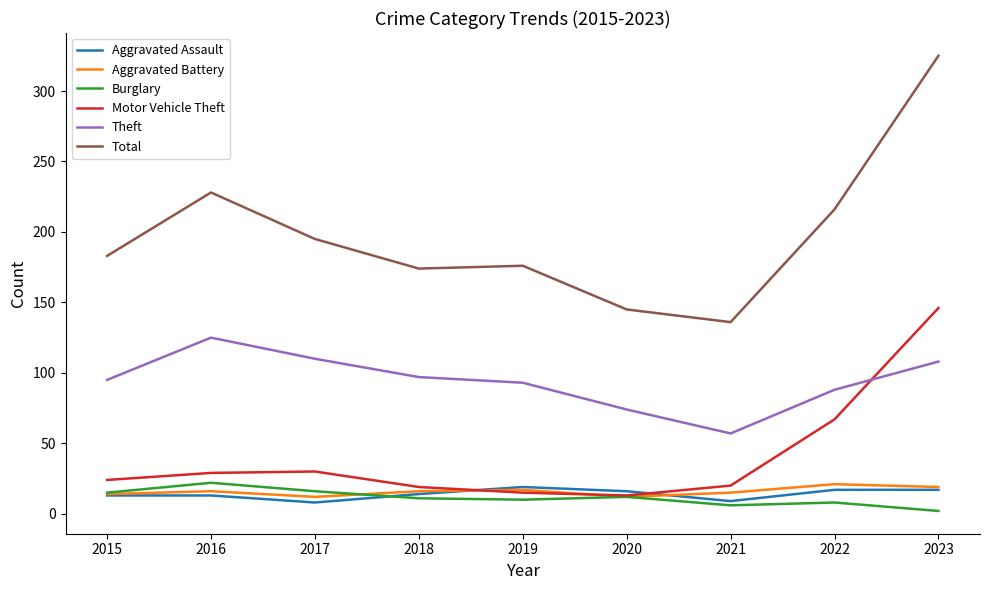

What is the difference between the maximum and minimum values in the Aggravated Assault series?

11